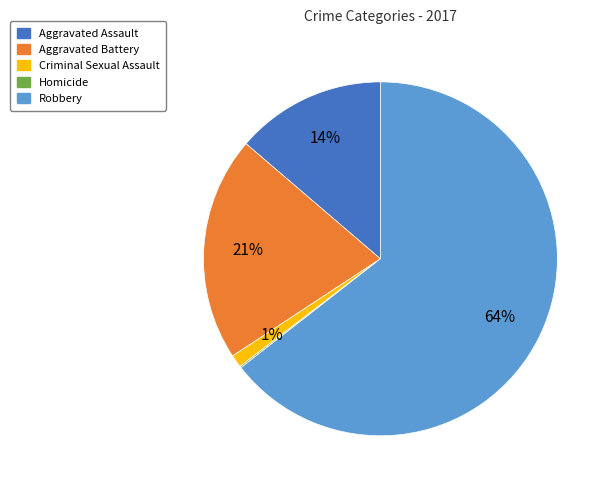

Which slice is the largest?

Robbery